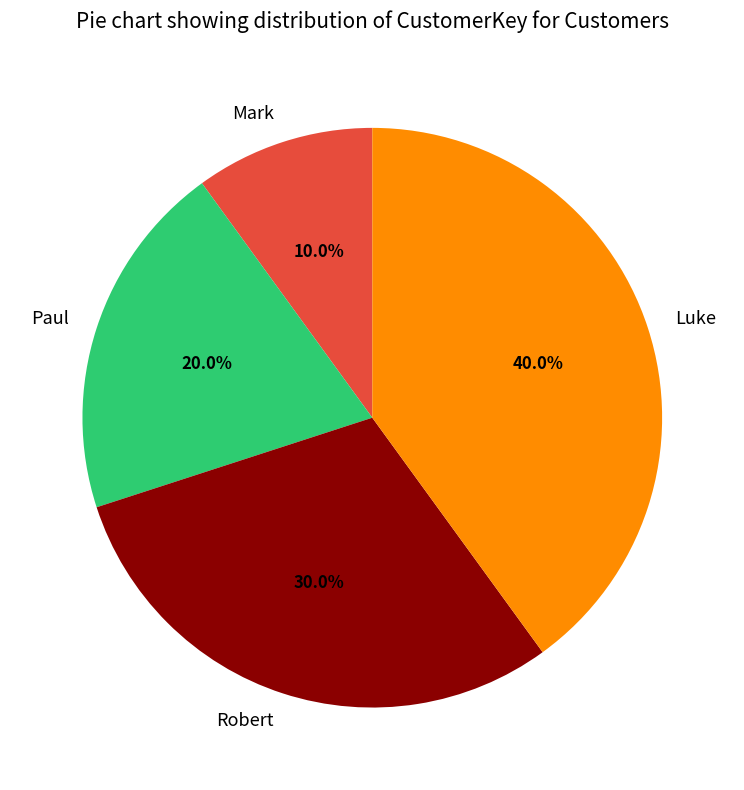

To the nearest percent, what portion does Mark represent?

10%